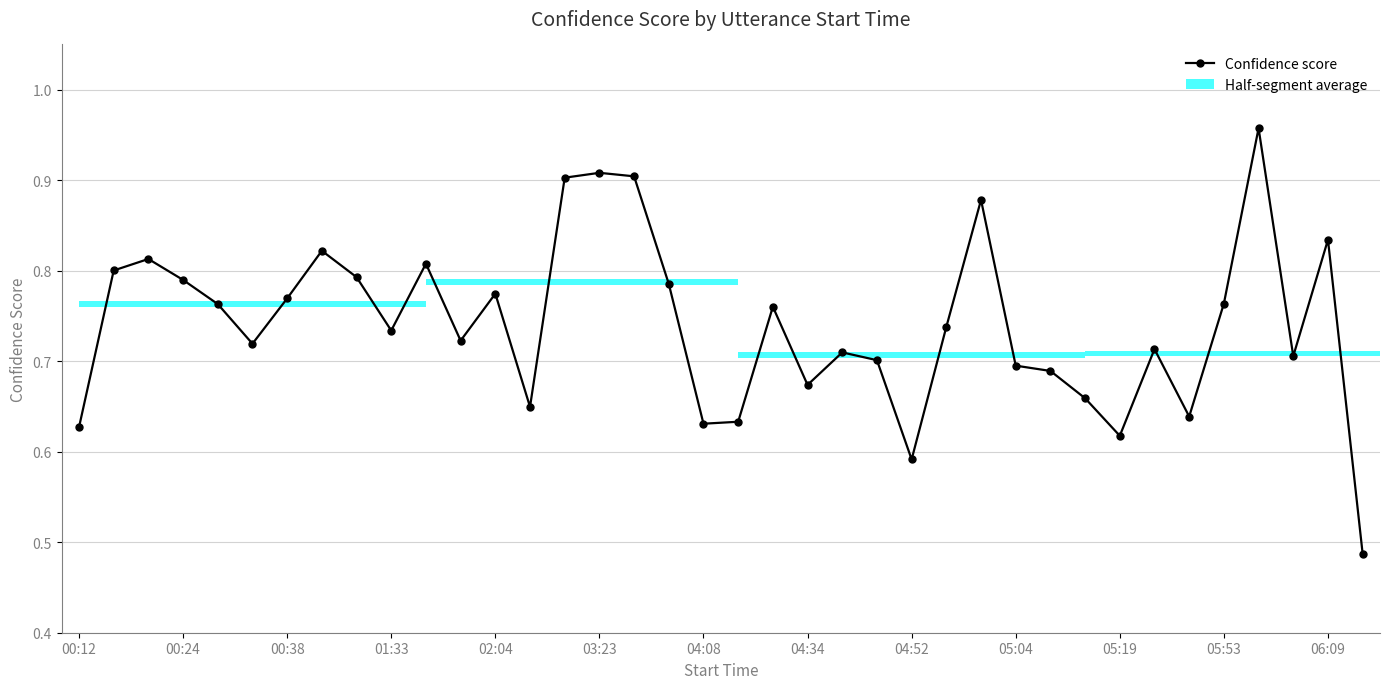

What is the difference between the second highest and second lowest values?

0.3